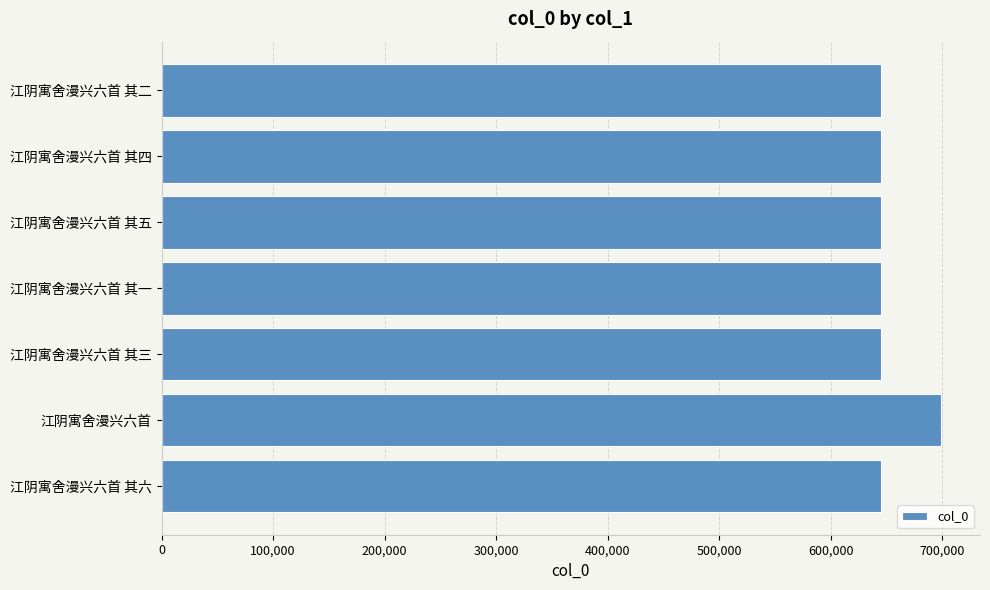

At which category does the chart reach its peak across all series?

江阴寓舍漫兴六首